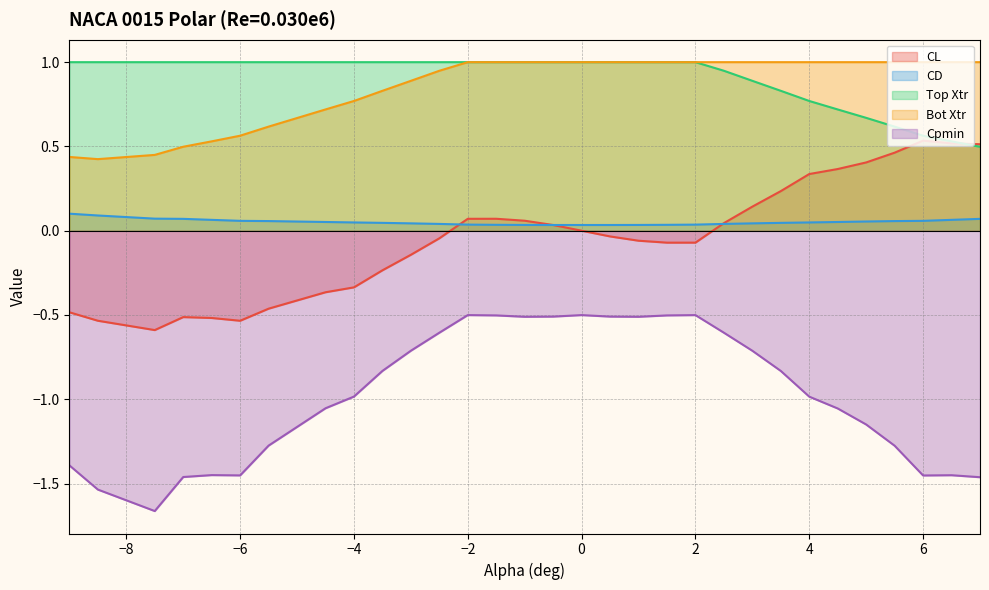

Where is the first local maximum for Cpmin?

-6.5